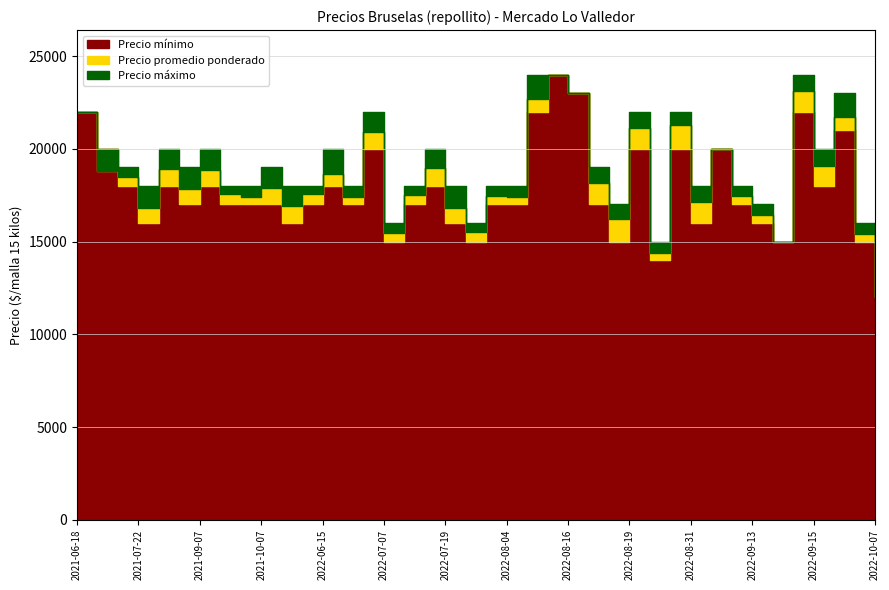

What is the highest value of the Precio maximo series?

24000